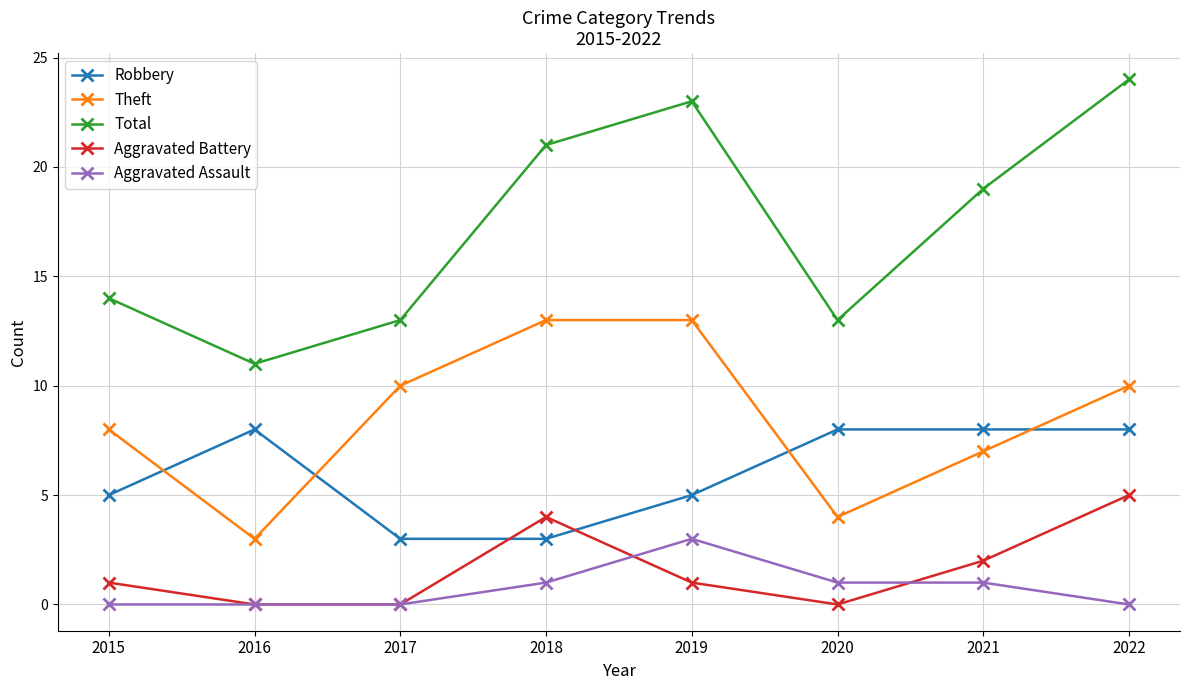

True or false: Total and Theft cross at least once.

False